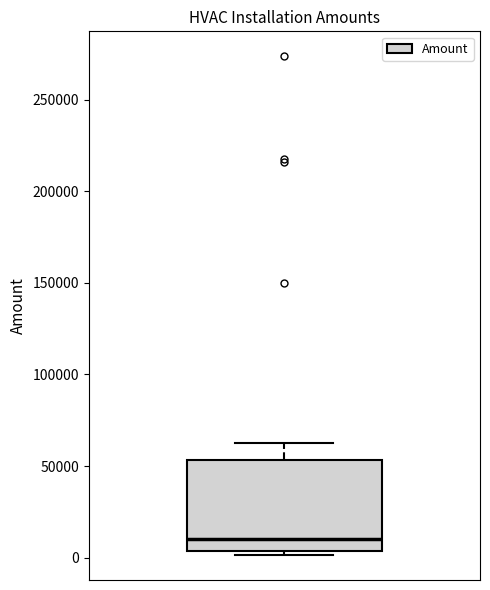

Where does the upper whisker of the box end on the y-axis? The values are not printed on the chart, so give them approximately, as read against the axis.

60000